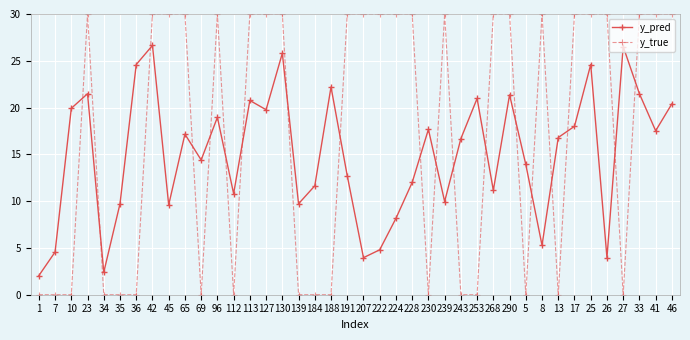

What is the difference between the y_true values at 230 and 130?

30.0